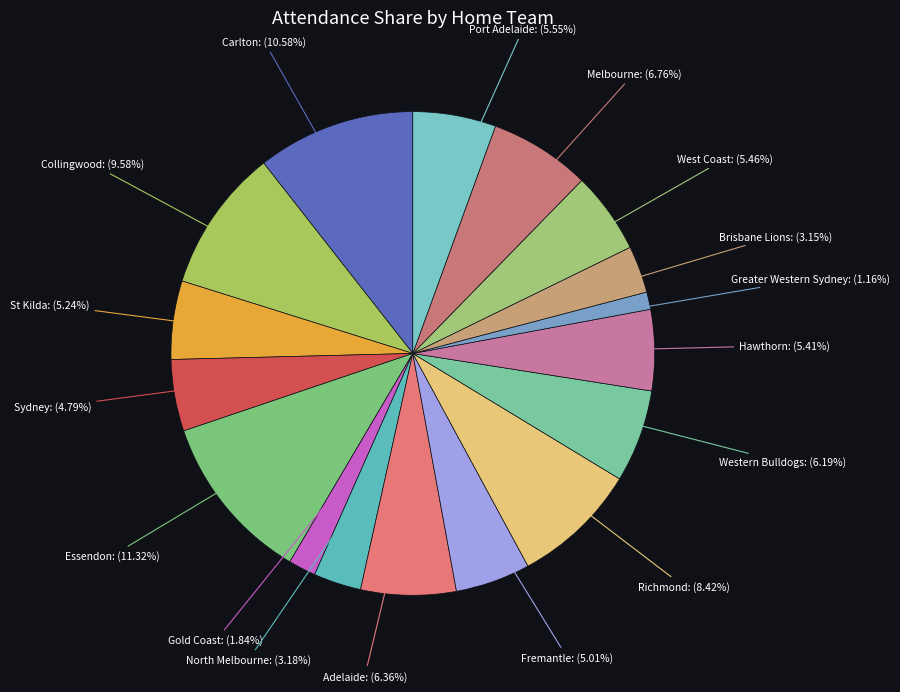

How many slices are in this pie chart?

17